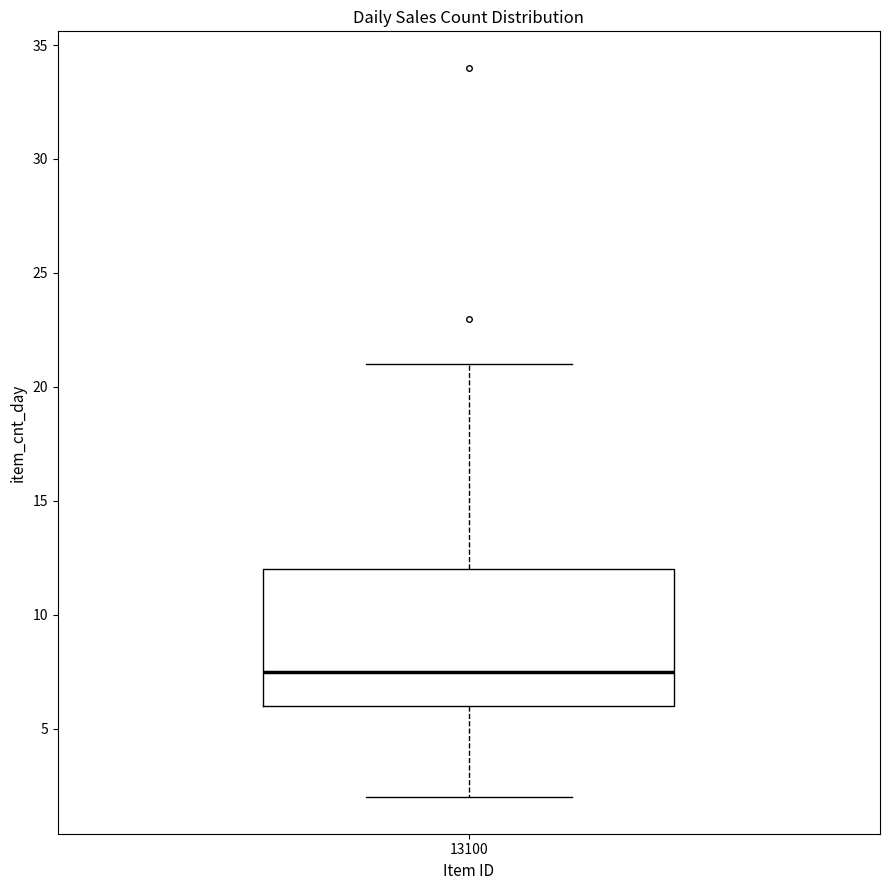

Where does the upper whisker of the box at x = 13100 end on the y-axis? The values are not printed on the chart, so give them approximately, as read against the axis.

21.0